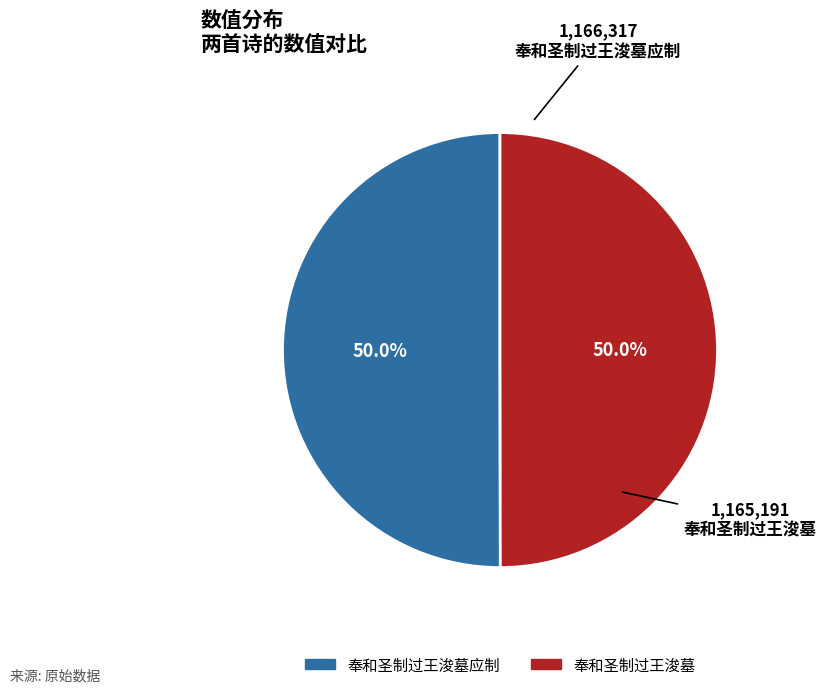

How many segments does this pie chart have?

2